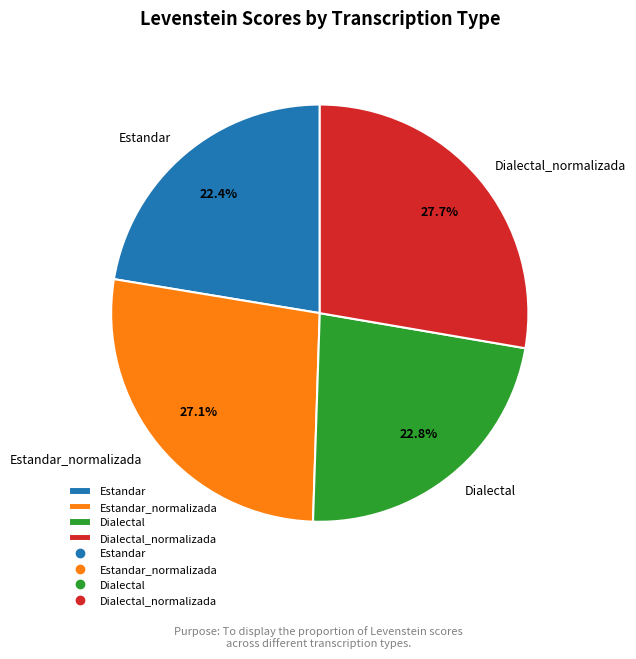

Which category has the biggest portion of the pie?

Dialectal_normalizada